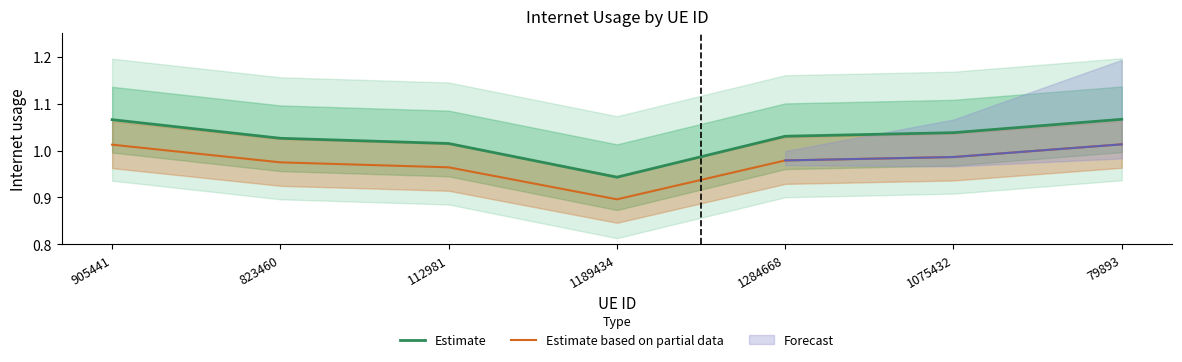

List the labels in order of Estimate value, largest first.

79893, 905441, 1075432, 1284668, 823460, 112981, 1189434